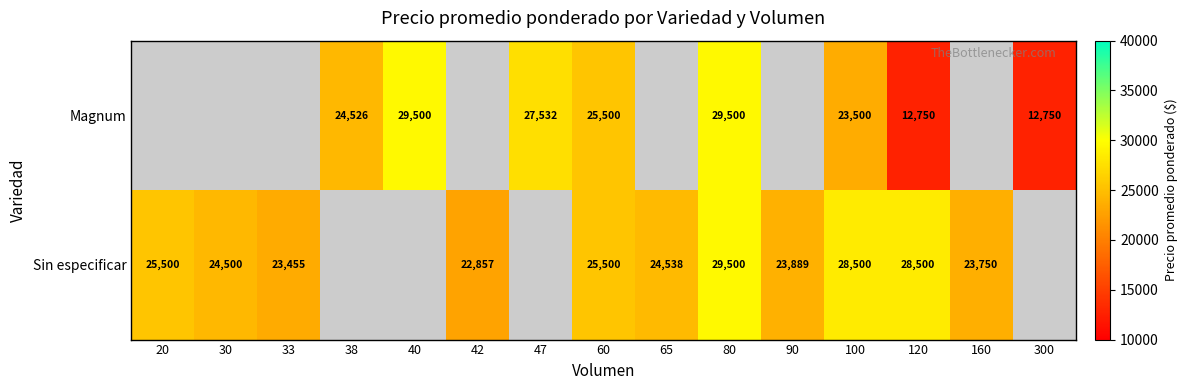

True or false: Sin especificar has a value of 40576 at 30.

False